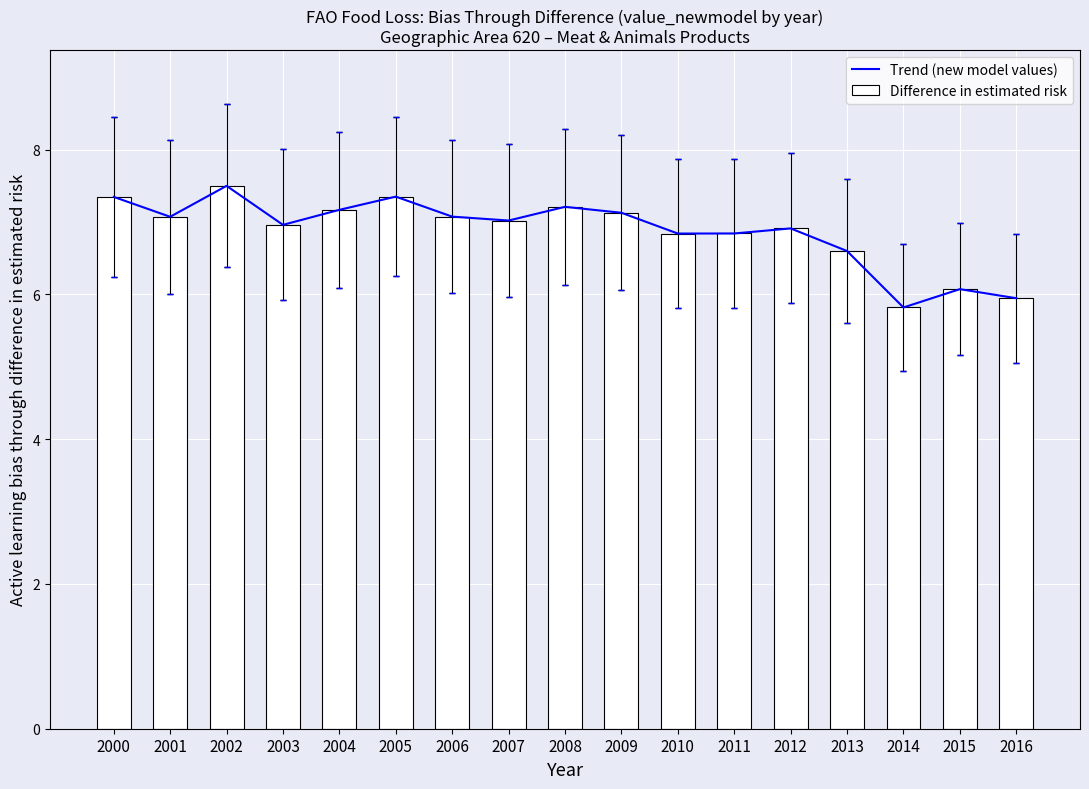

Which series has the largest total across all categories?

Trend (new model values)